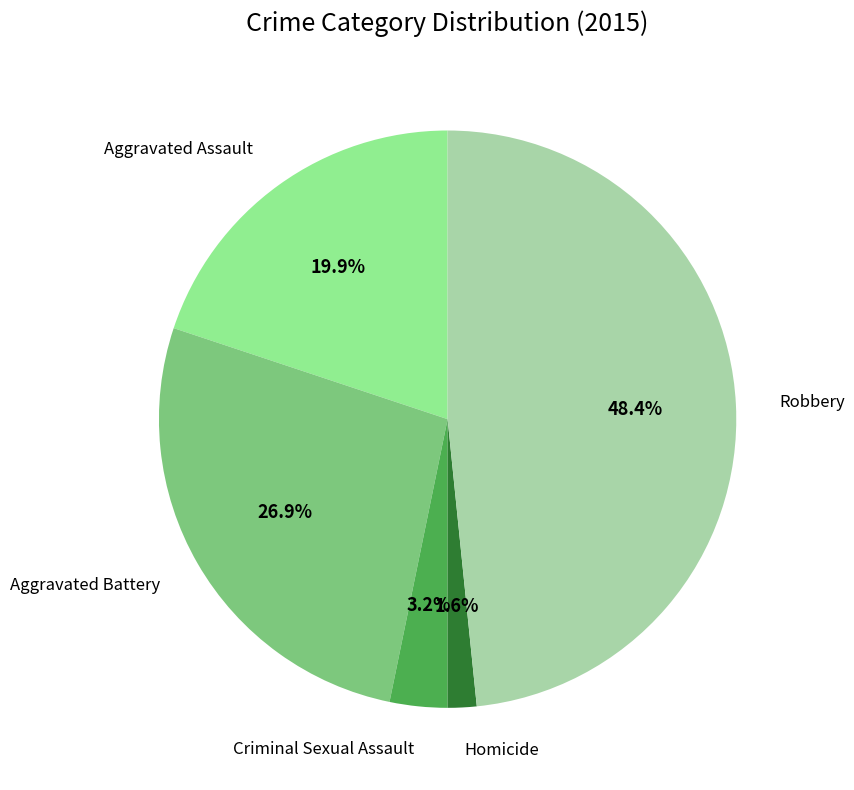

Is there a majority slice in this chart?

No